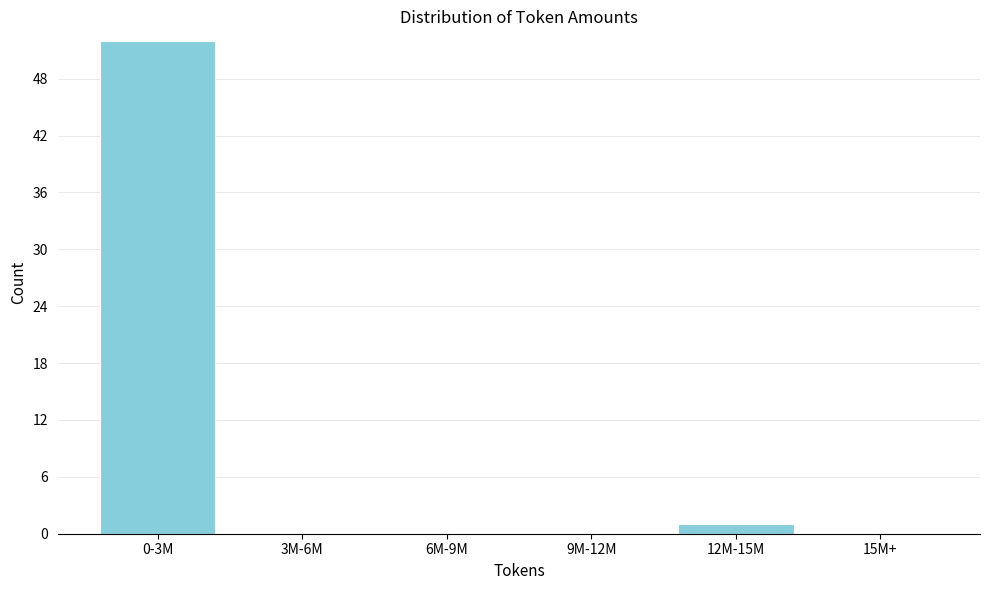

Reading left to right, transcribe all the data shown in this chart.

0-3M=52	3M-6M=0	6M-9M=0	9M-12M=0	12M-15M=1	15M+=0